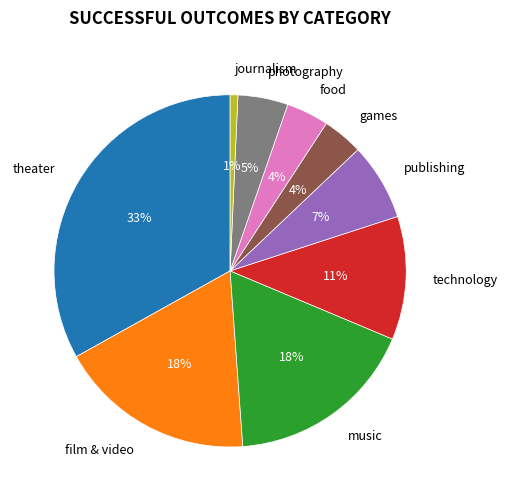

What is the smallest slice in the pie chart?

journalism